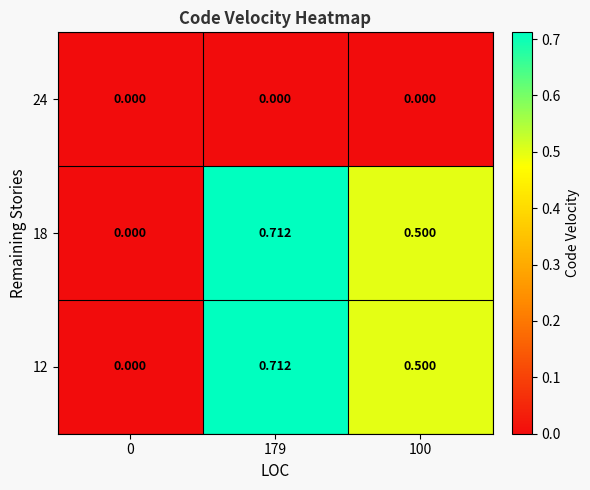

Is the value of 18 at 179 greater than the value of 24 at 0?

Yes